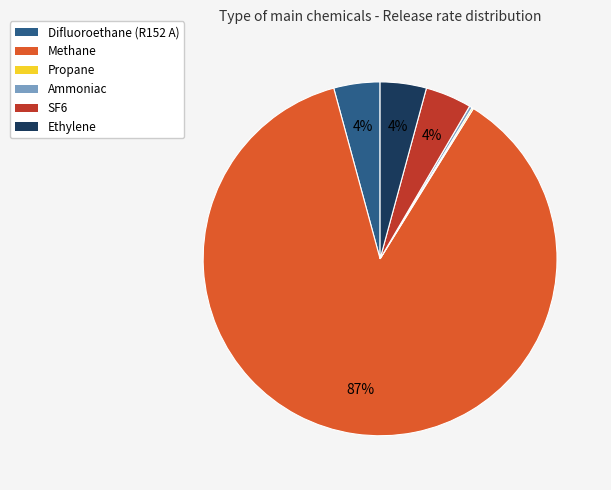

To the nearest percent, what portion does Difluoroethane (R152 A) represent?

4%